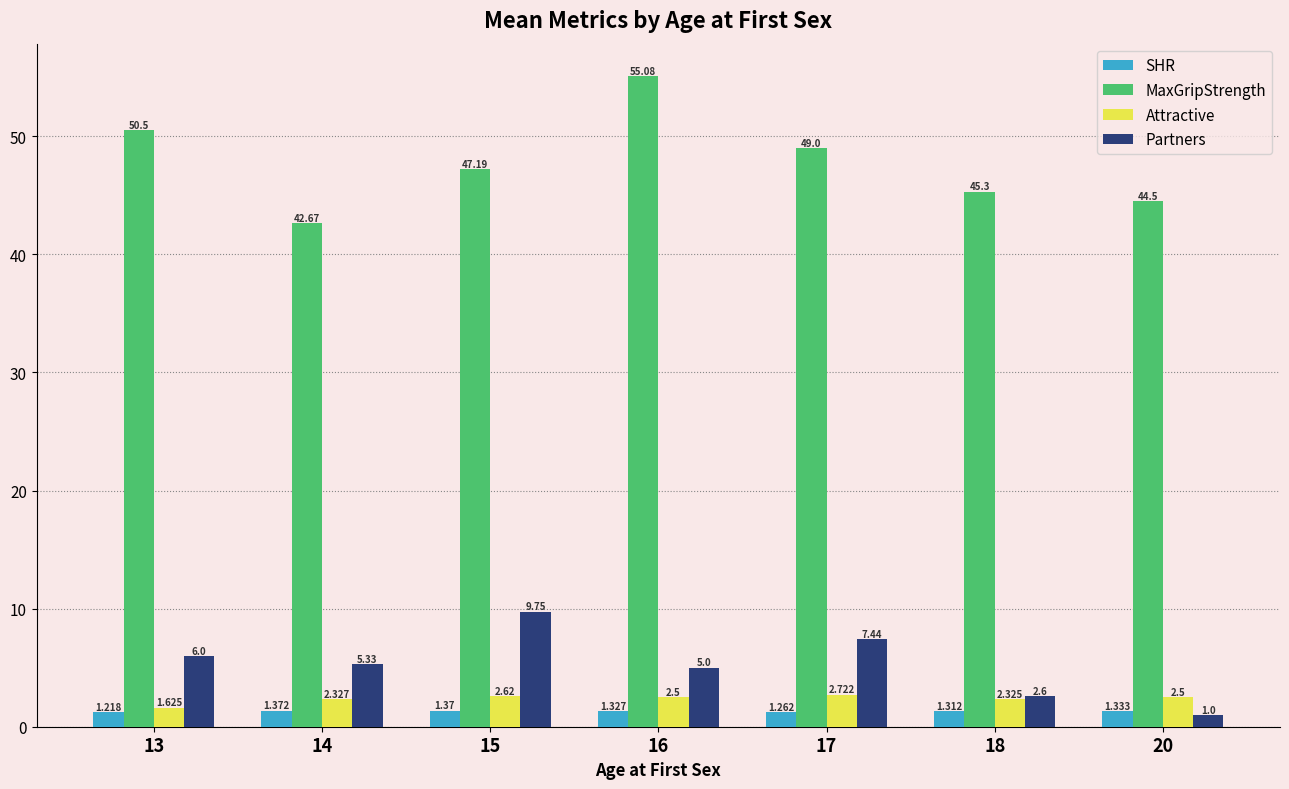

Is the value of MaxGripStrength at 14 greater than the value of SHR at 13?

Yes